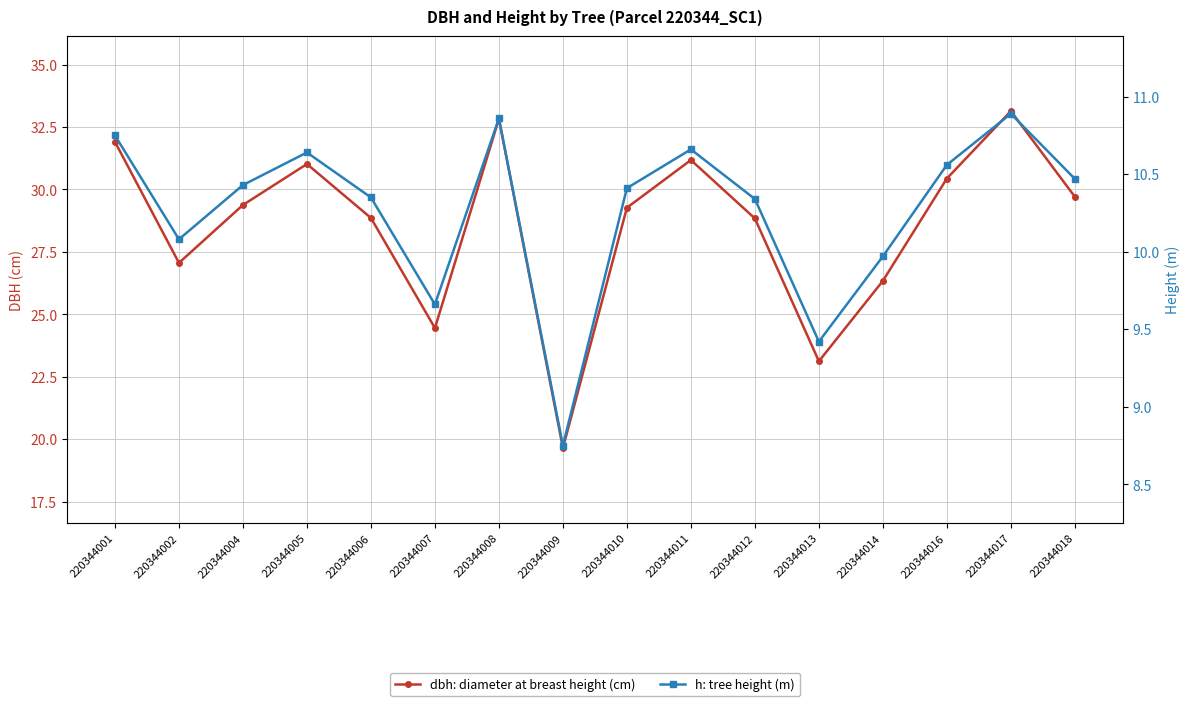

List the series in order of their overall mean, lowest first.

h, dbh